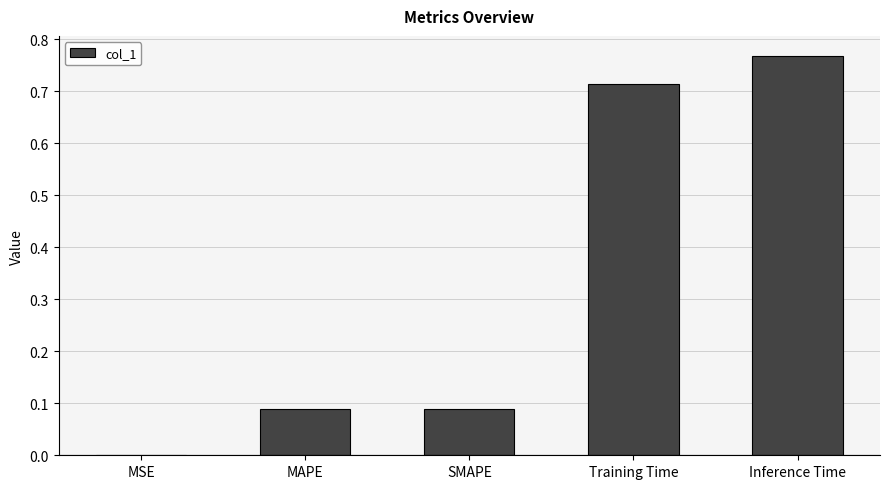

Between SMAPE and Training Time, which is larger?

Training Time